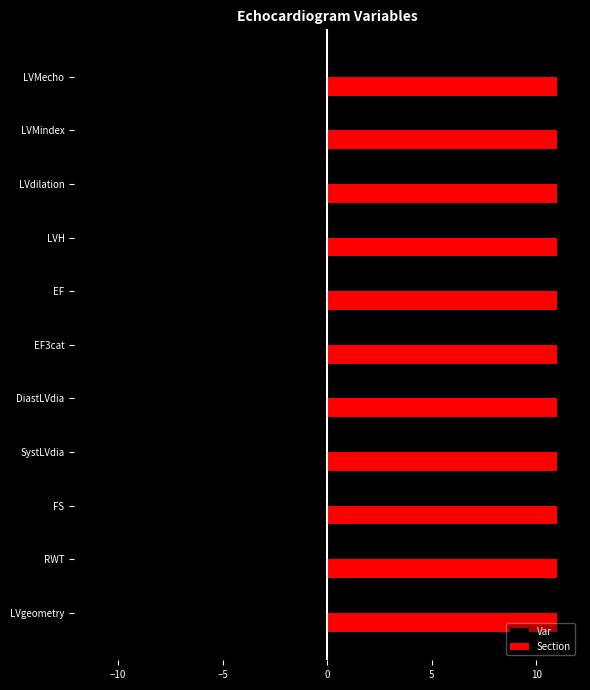

Rank the series at LVMecho from lowest to highest value.

Var, Section